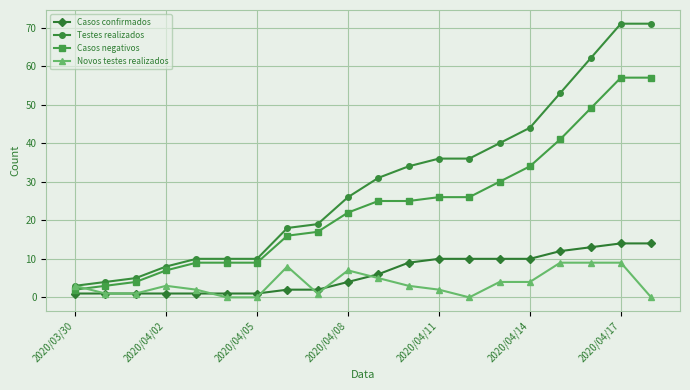

What is the maximum value shown in the chart?

71